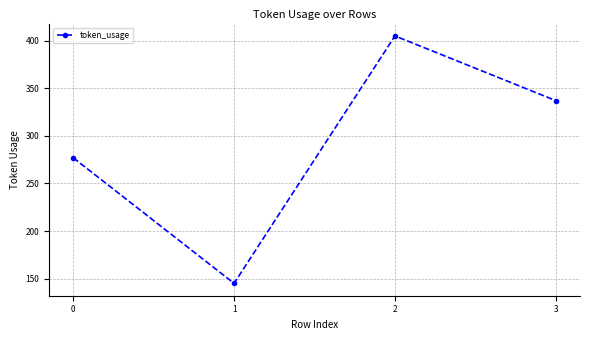

Rank the categories by value from highest to lowest.

2, 3, 0, 1